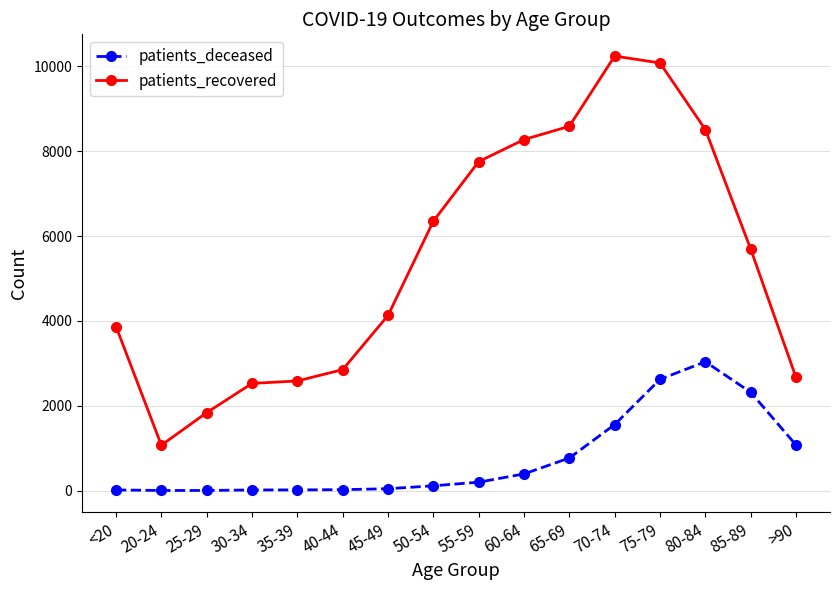

What is the label of the 13th point from the left?

75-79